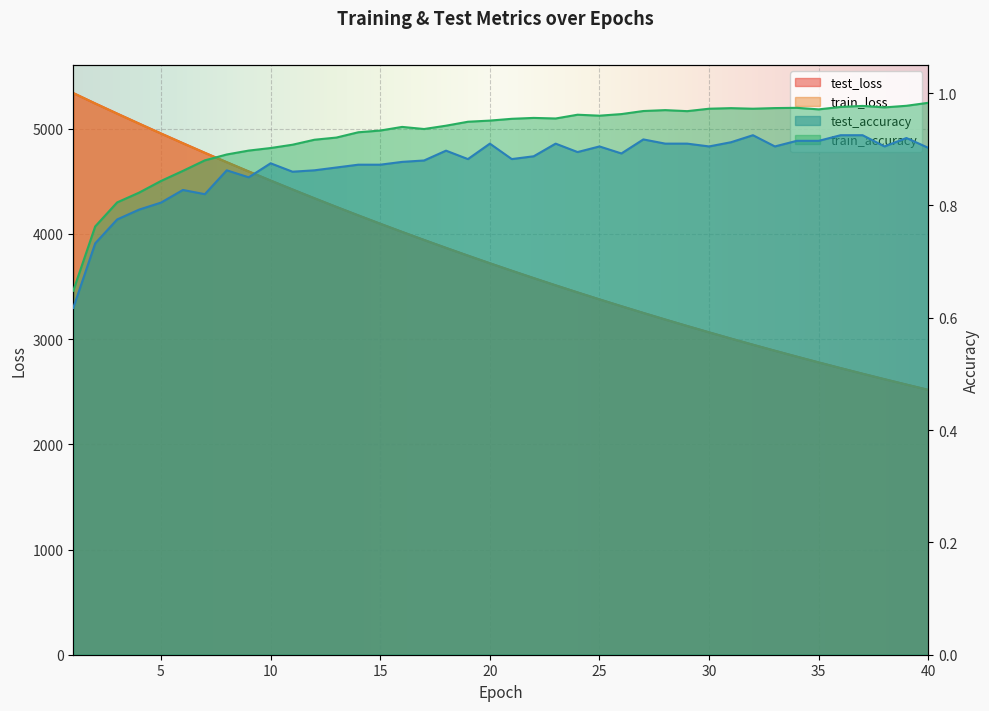

What is the difference between the second highest and second lowest values in the test_accuracy series?

0.2